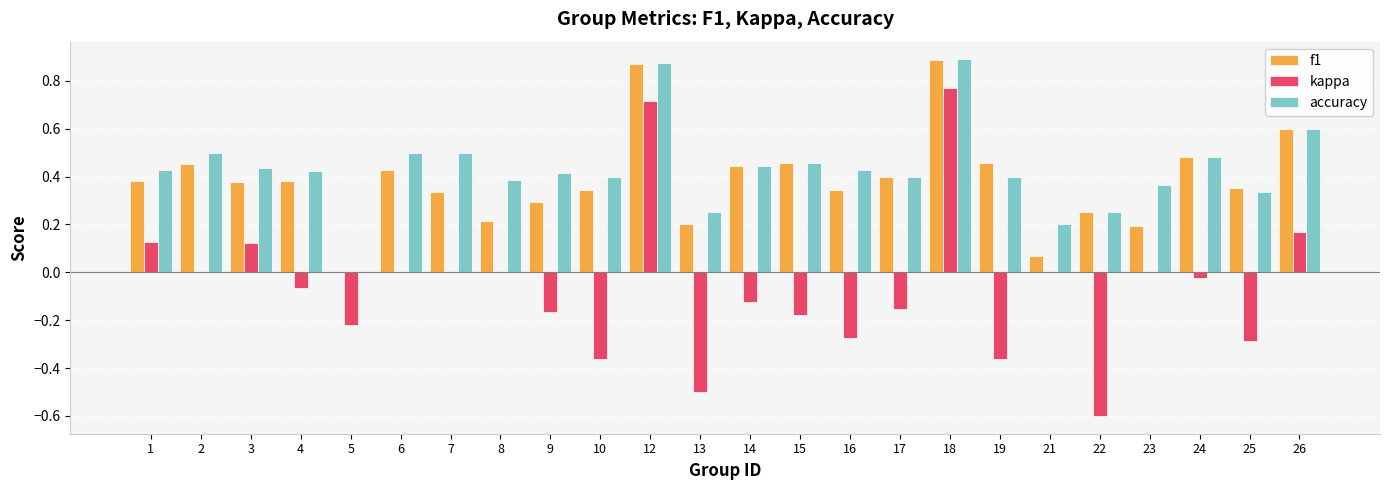

Is it true that accuracy equals 0.4 at 3?

True